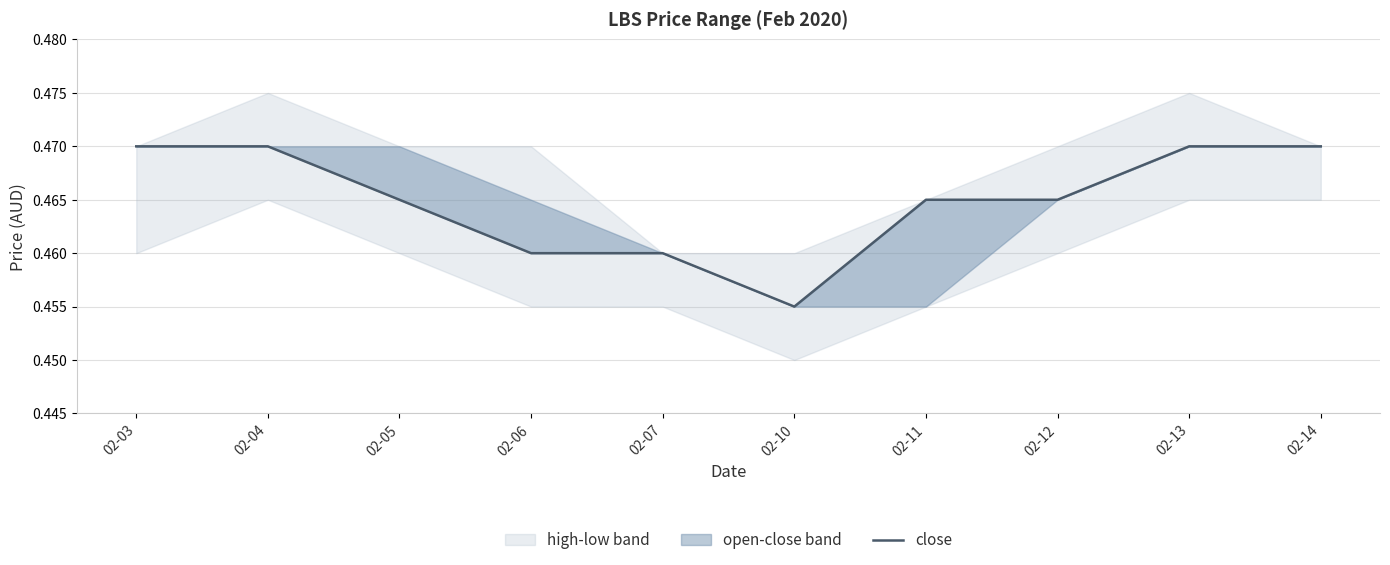

What is the greatest value displayed?

0.5